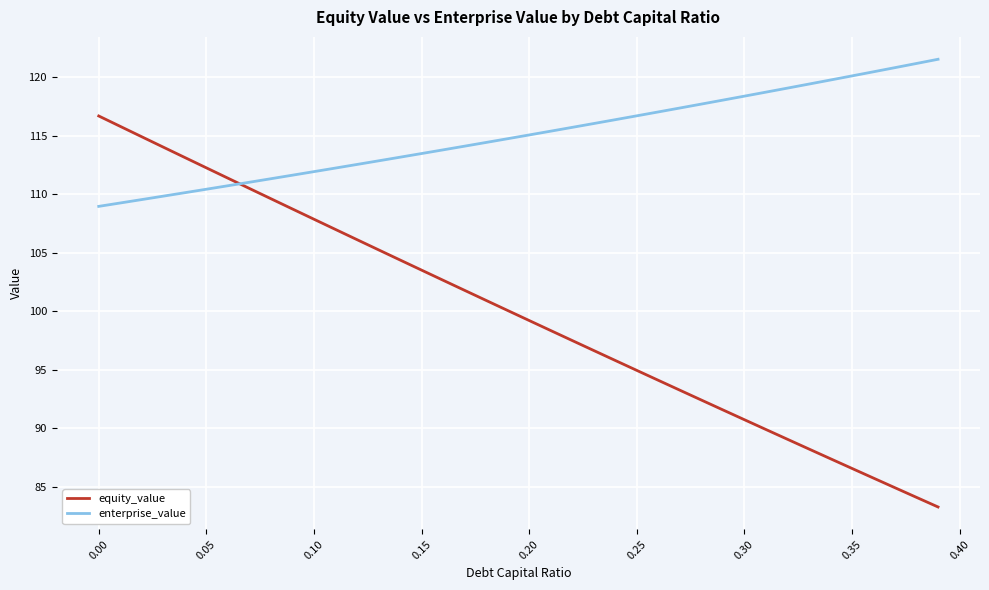

True or false: equity_value and enterprise_value cross at least once.

True